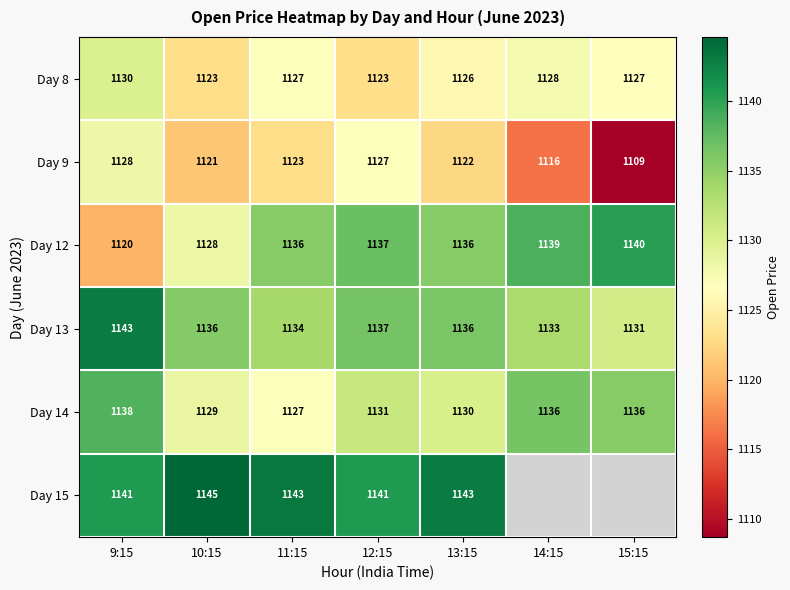

The value of Day 9 at 13:15 is 1870. True or false?

False